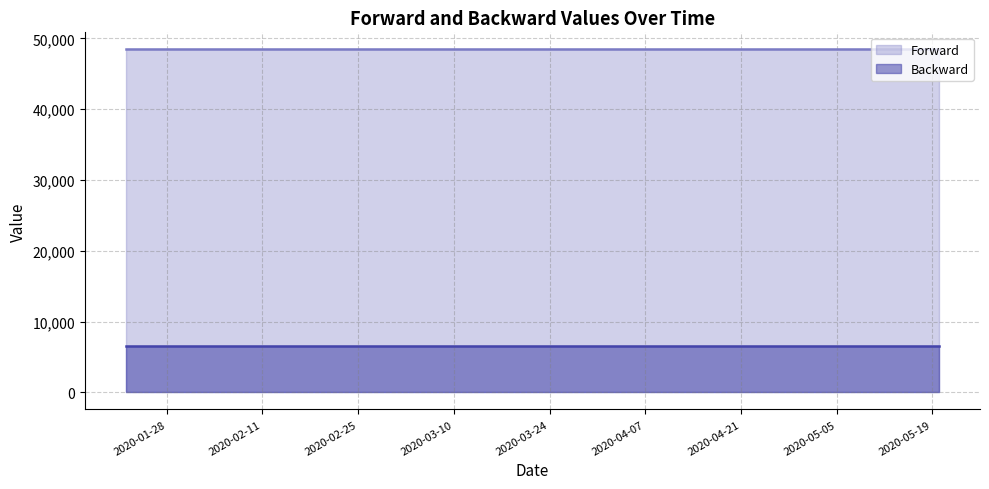

True or false: Backward has a value of 9275.1 at 2020-03-11.

False